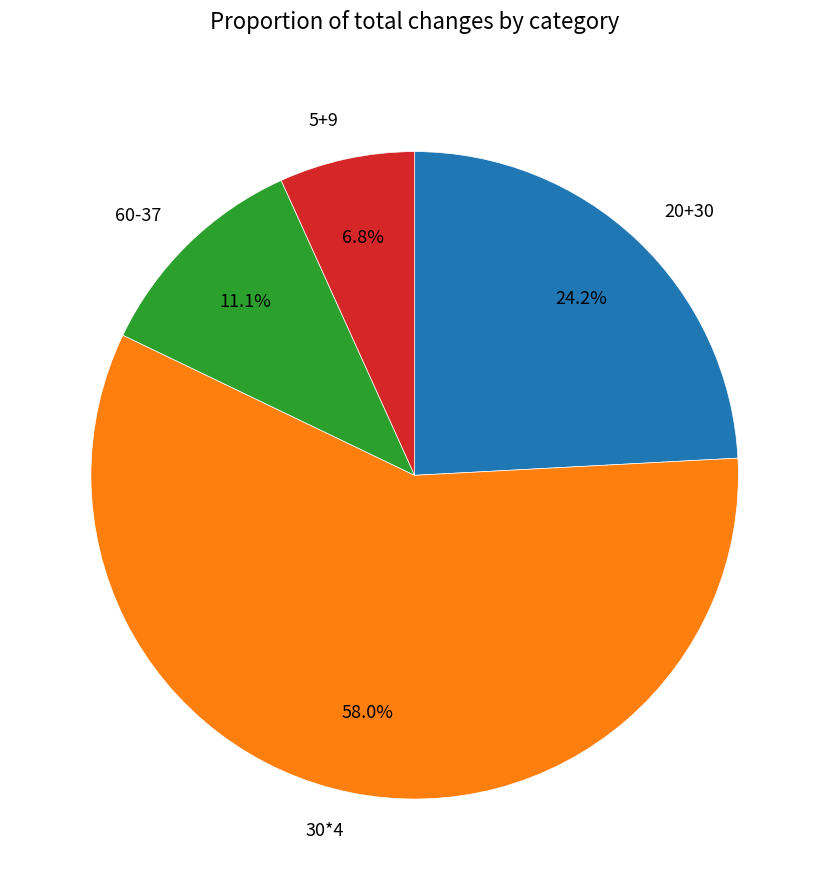

To the nearest percent, what is the difference between the 60-37 and 20+30 slice percentages?

13%